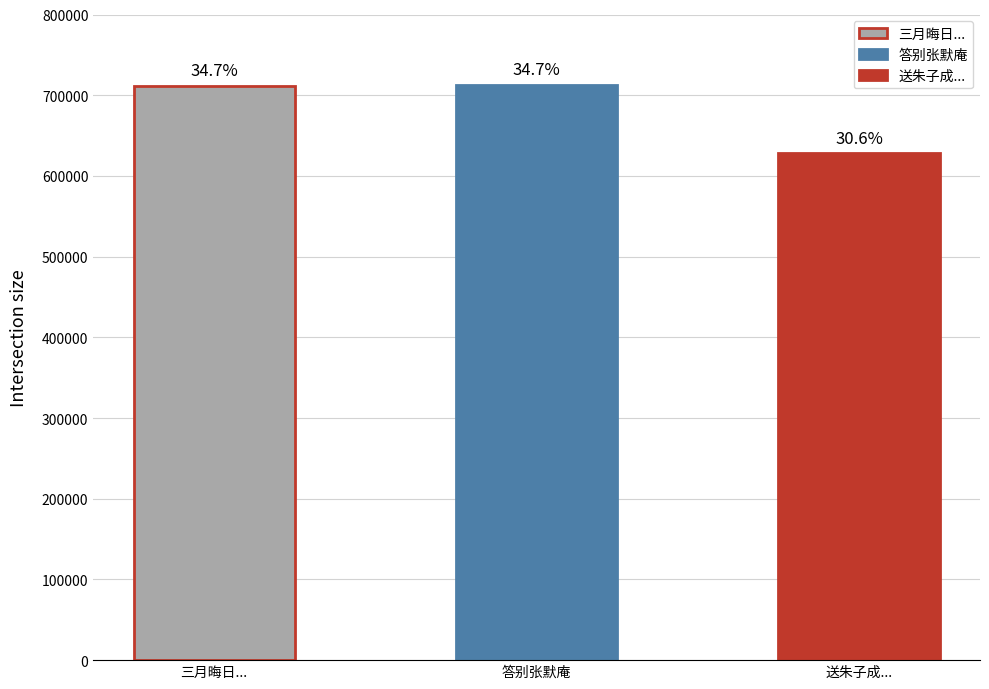

What is the change in value from 三月晦日... to 答别张默庵?

+1217